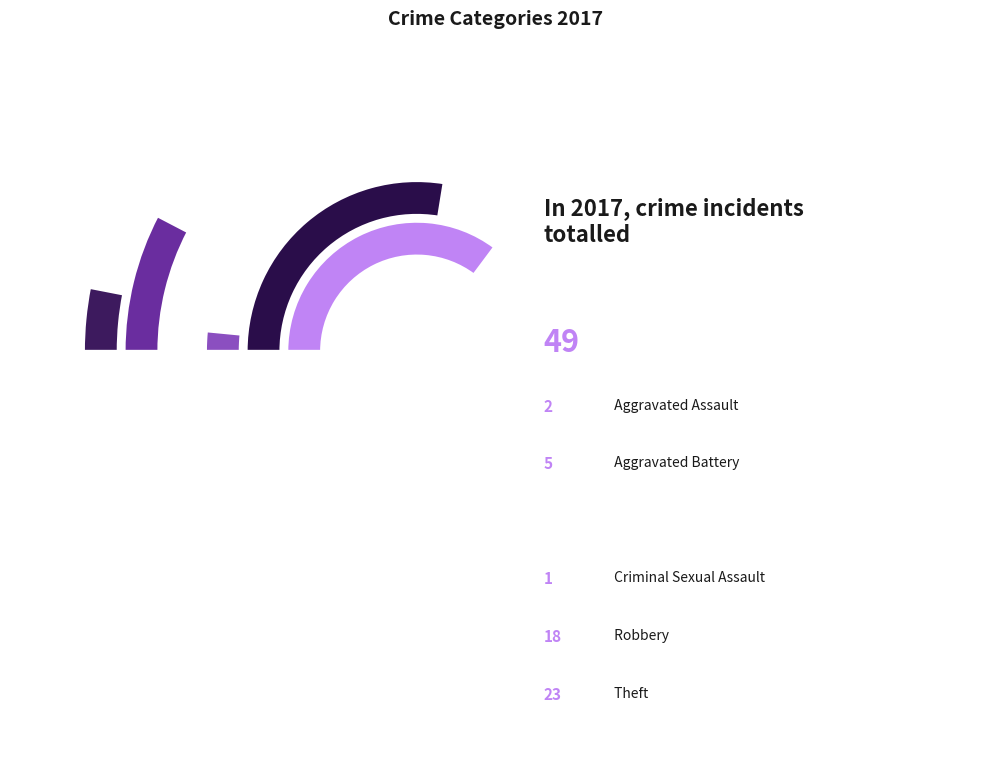

To the nearest percent, what percentage of the pie is Theft?

47%